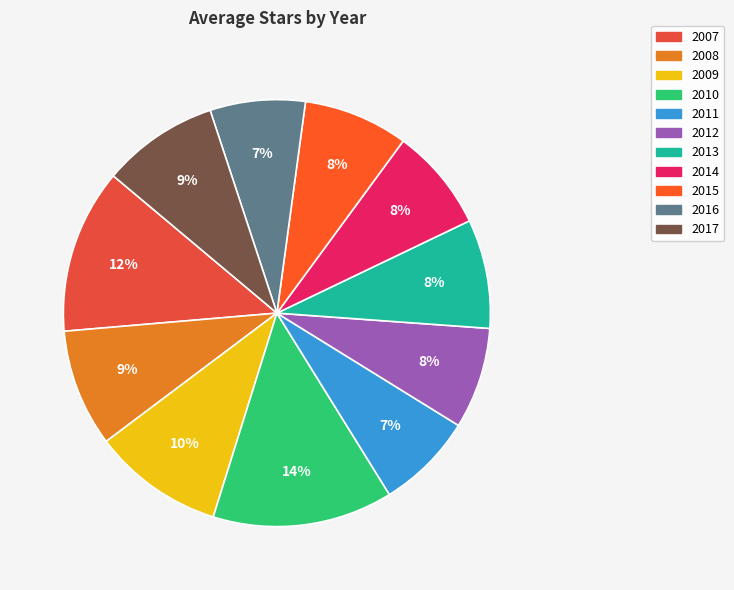

What percentage is the 2016 slice, to the nearest percent?

7%